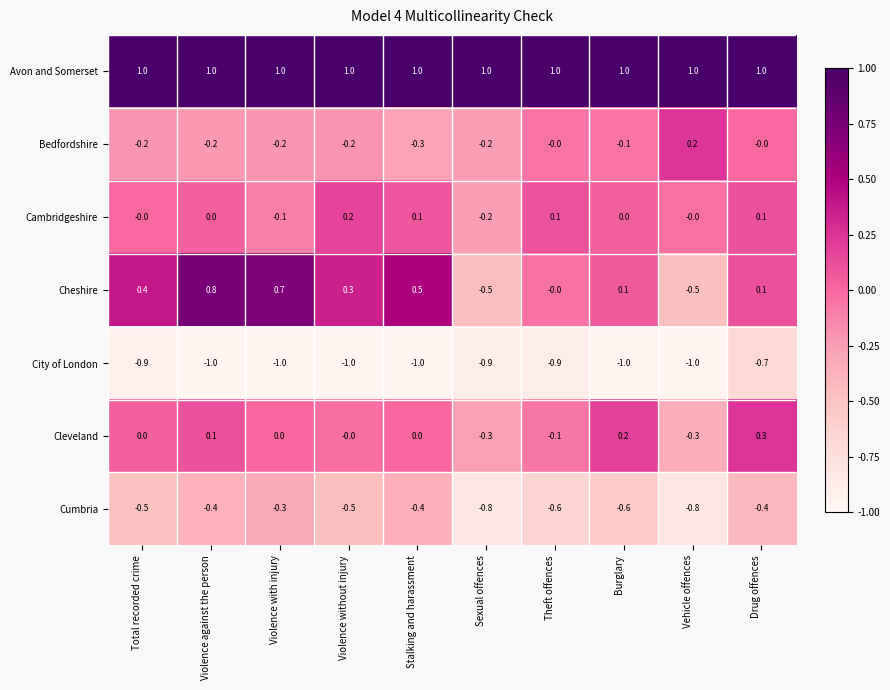

What is the total value across all series at Violence against the person?

0.3